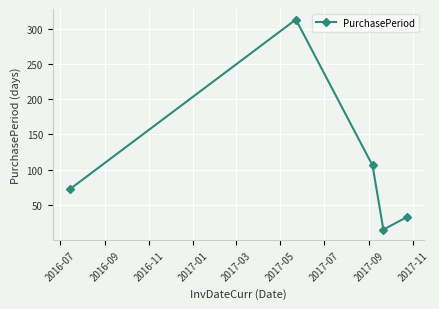

What is the value of the 2nd point from the left?

313